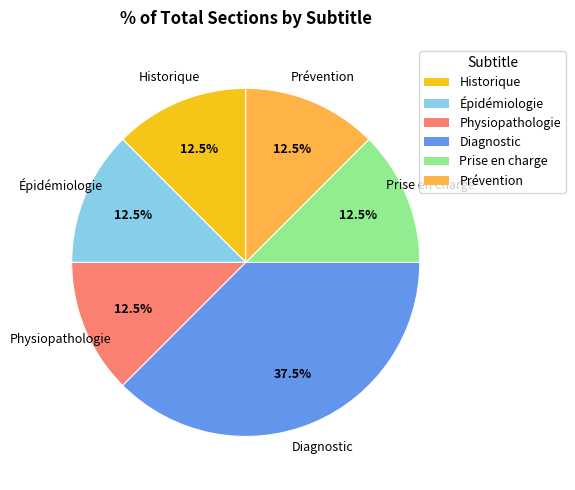

Do Historique and Épidémiologie together represent more than half of the pie?

No